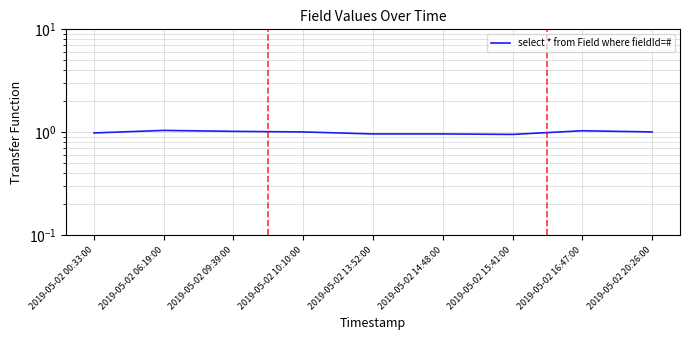

Read the value at 2019-05-02 20:26:00.

1.0